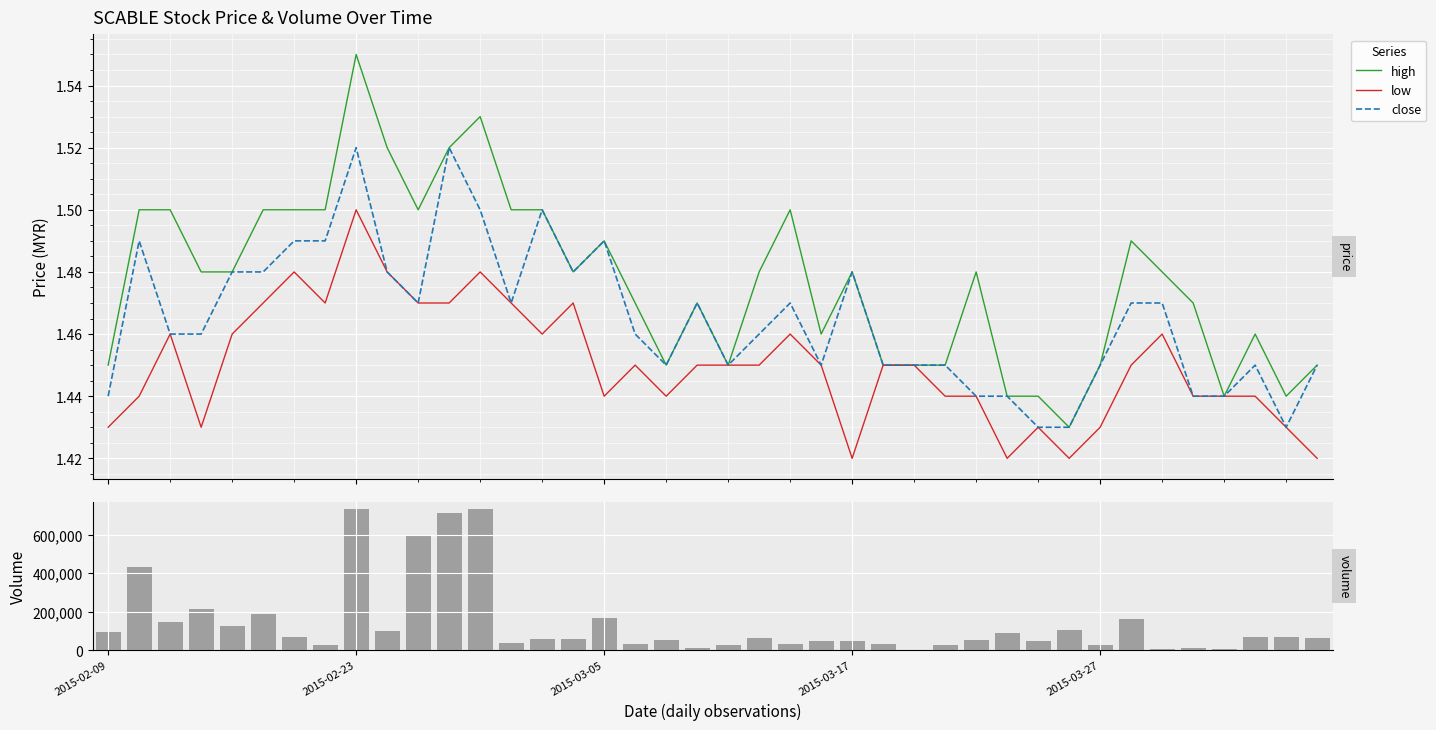

At 35, list the series in order from smallest to largest.

low, close, high, vol